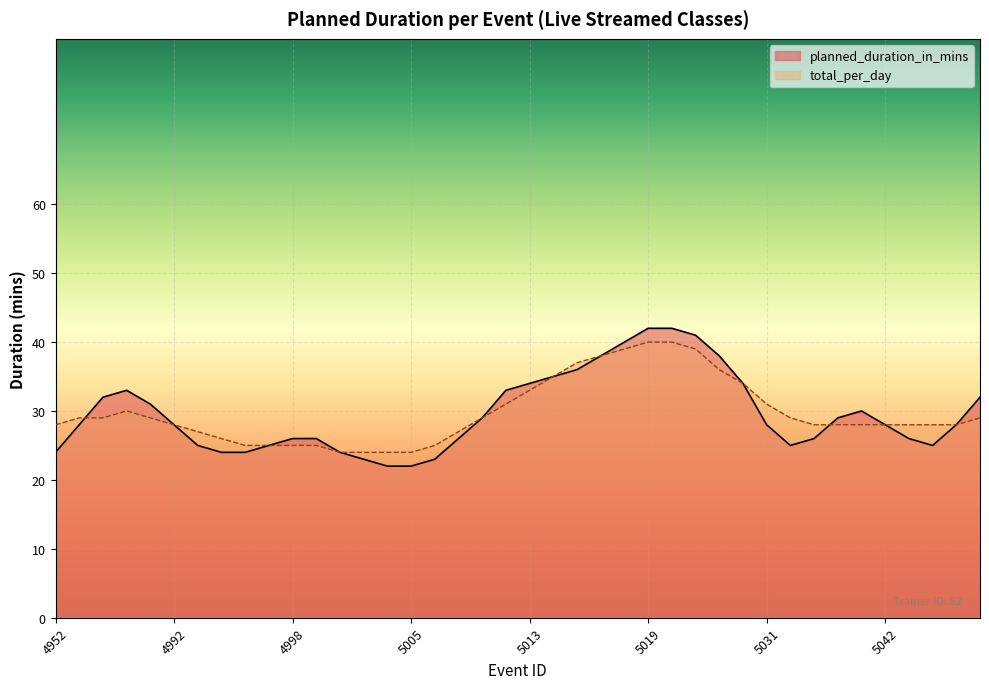

Is the value of total_per_day at 5005 greater than the value of planned_duration_in_mins at 5030?

No